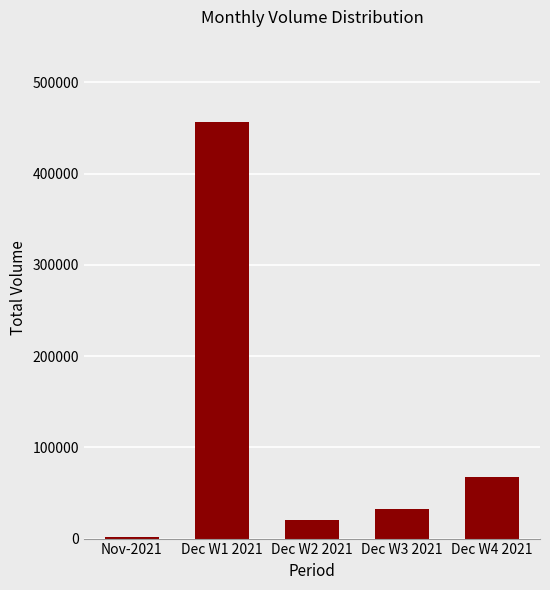

Reading left to right, transcribe all the data shown in this chart.

Nov-2021=1300	Dec W1 2021=456400	Dec W2 2021=19900	Dec W3 2021=32800	Dec W4 2021=67800